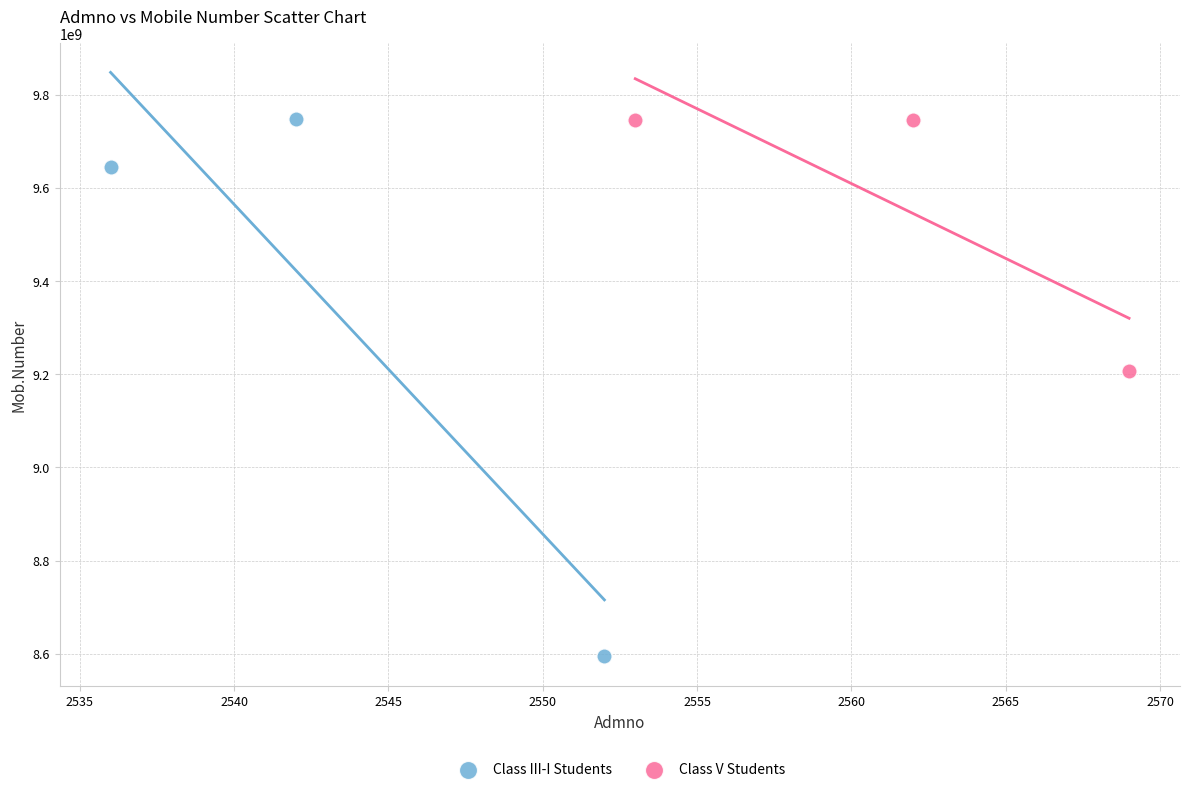

Which series reaches the minimum Y coordinate?

Class III-I Students